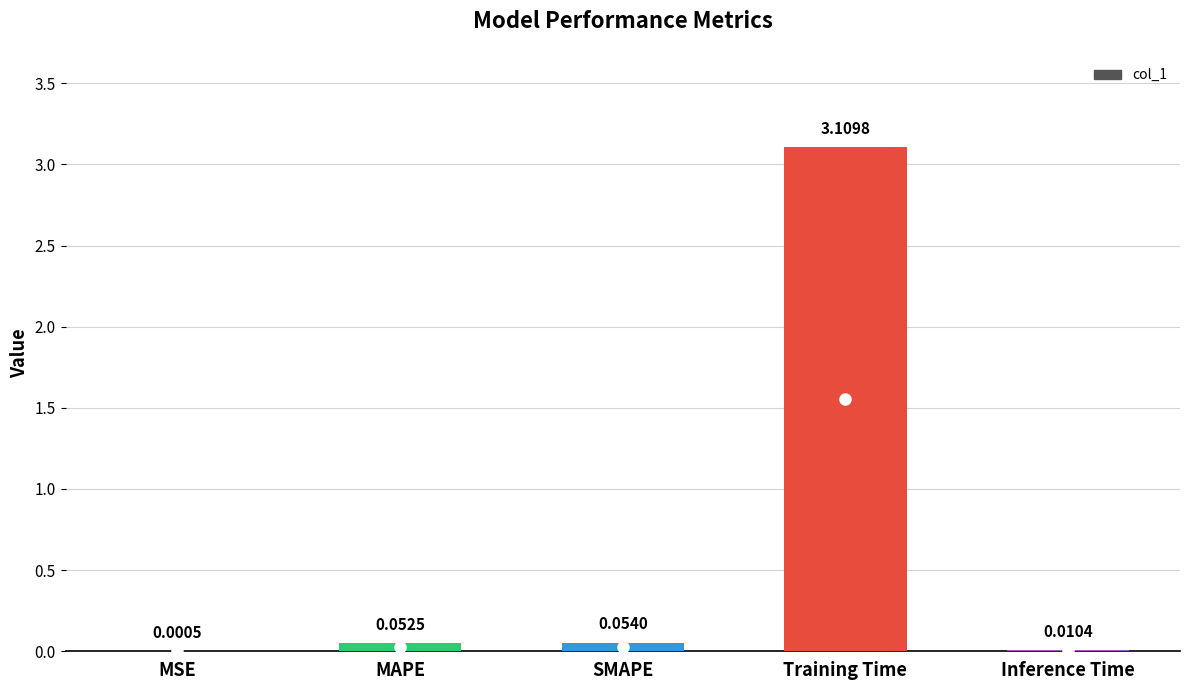

Does the chart contain stacked bars?

No